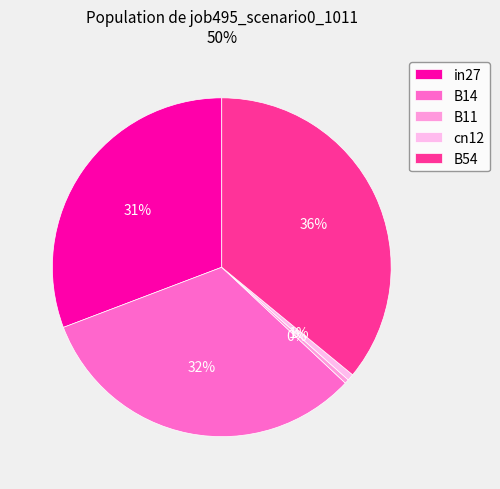

Which slice is the smallest?

B11